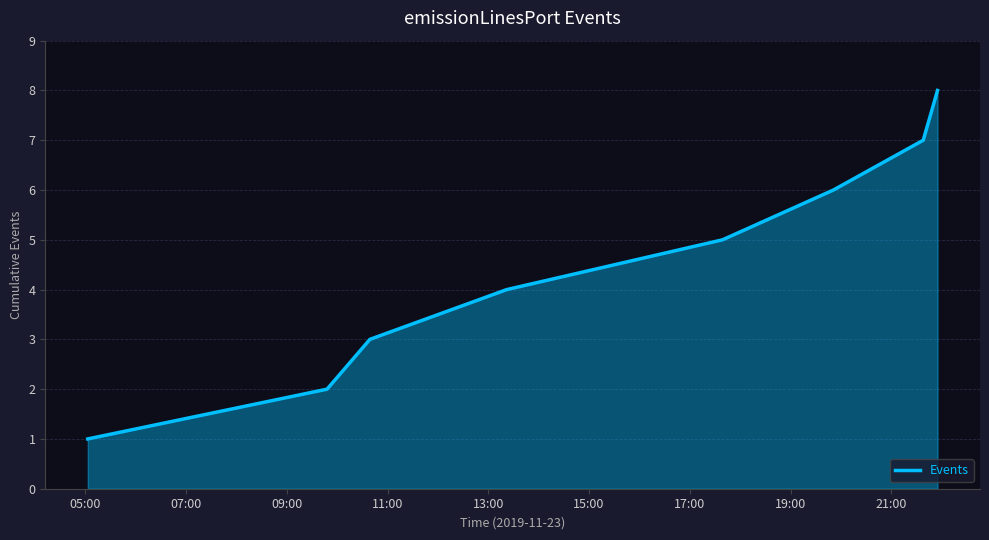

What is the greatest value displayed?

8